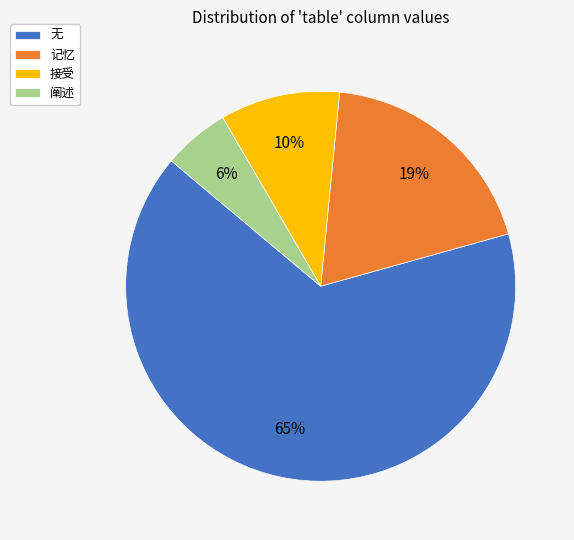

True or false: 阐述 accounts for 6% of the total.

True